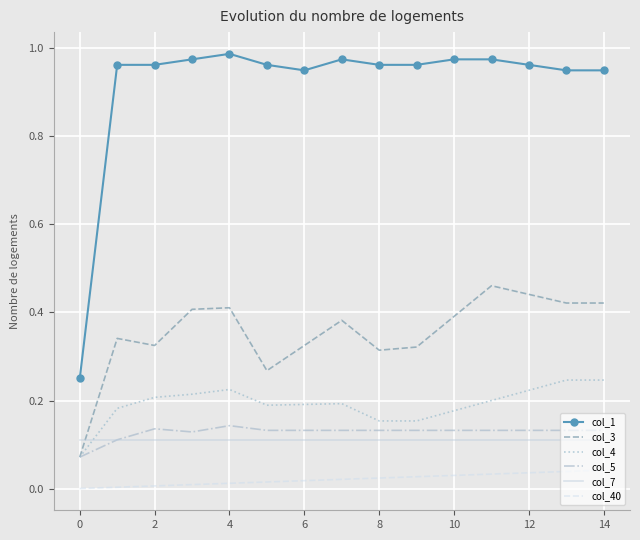

True or false: col_1 and col_5 intersect in this chart.

False